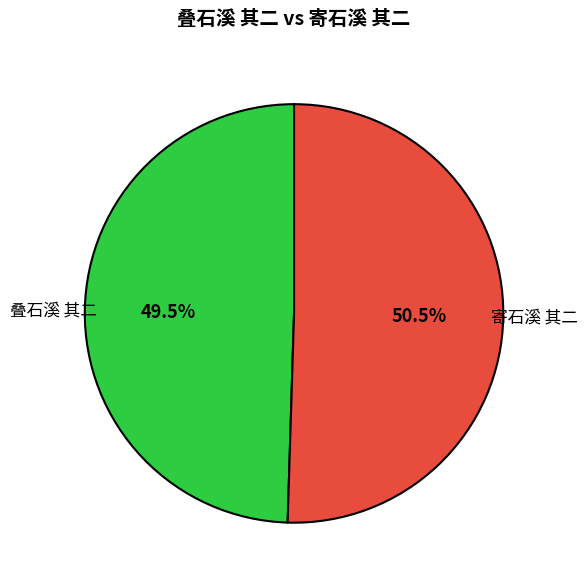

The 寄石溪 其二 slice represents 64% of the pie. True or false?

False